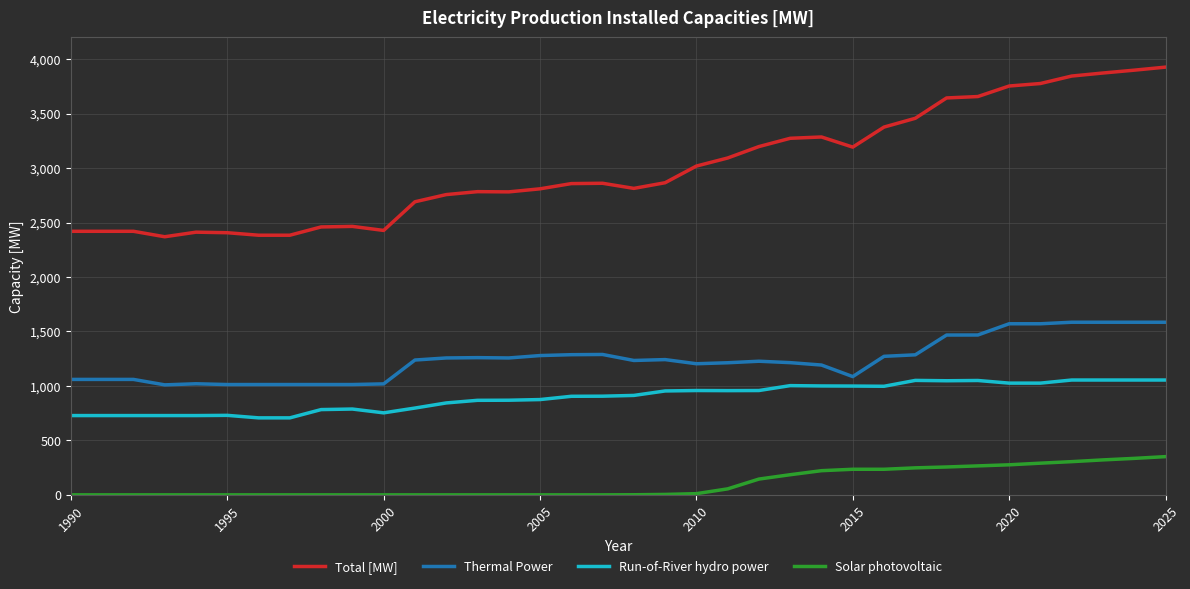

What is the highest value of the Total [MW] series?

3927.4